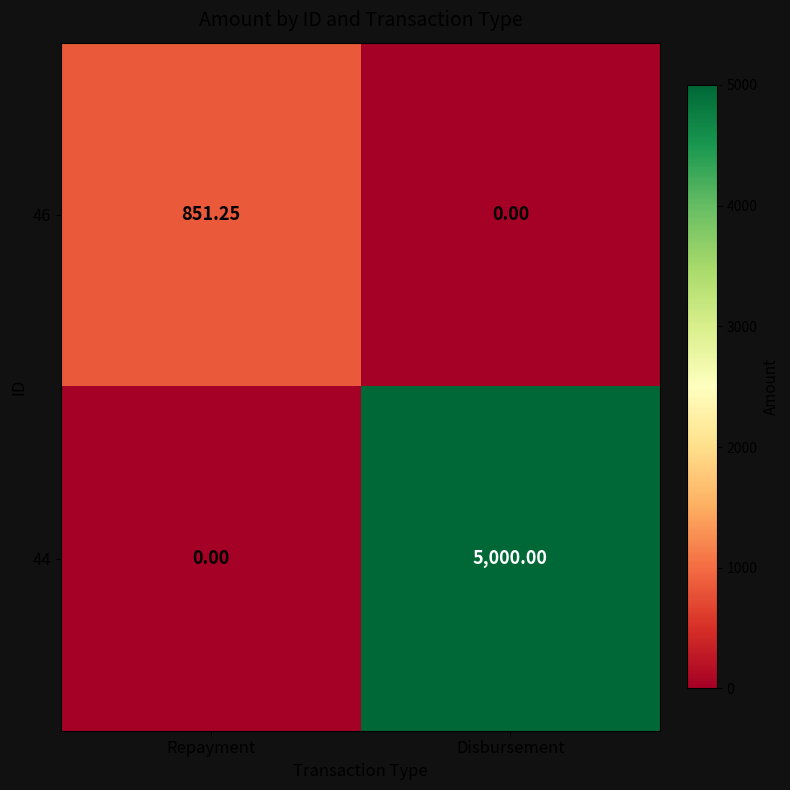

Between Repayment and Disbursement, which series saw the biggest shift?

44